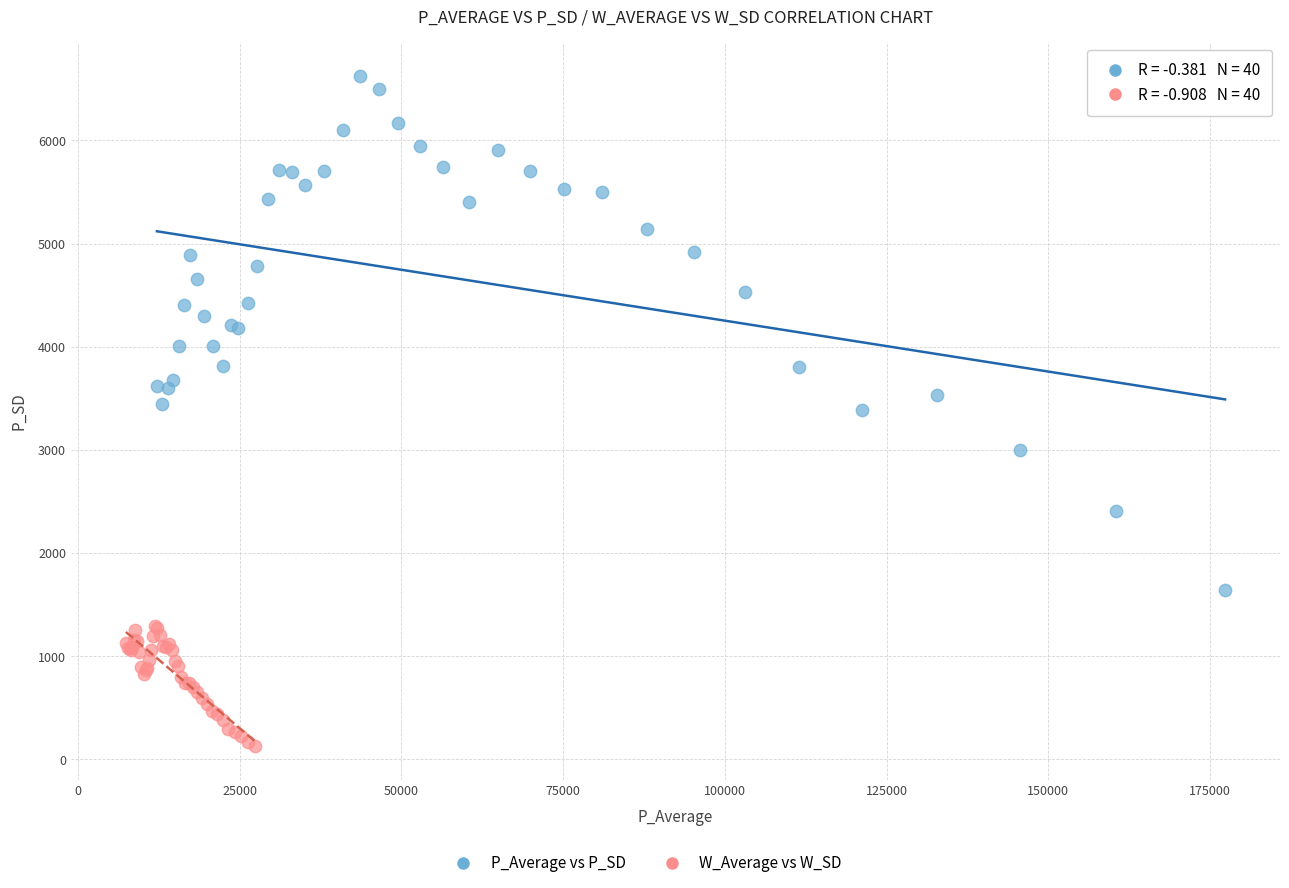

Which series has the largest Y range (max minus min)?

P_Average vs P_SD